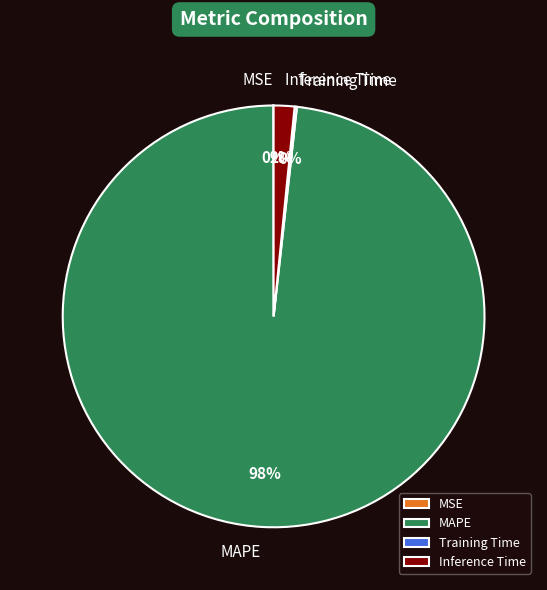

Does any single category account for the majority?

Yes